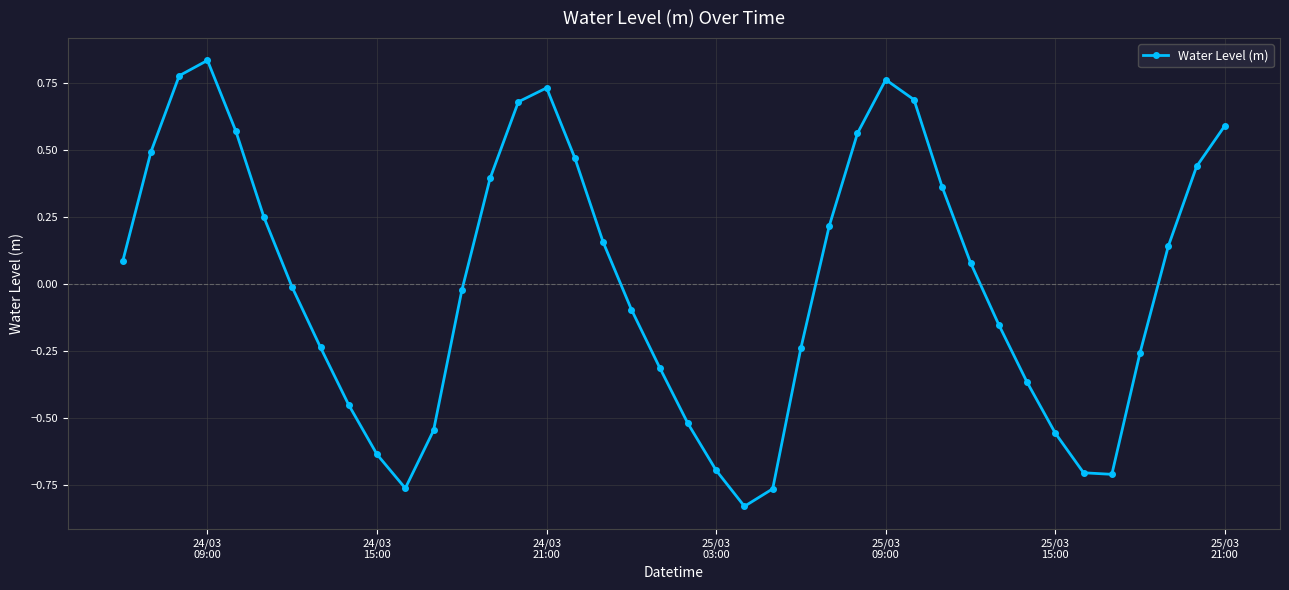

What is the difference between the maximum and minimum values?

1.7